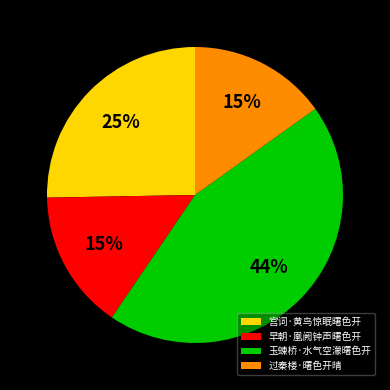

Is there a majority slice in this chart?

No